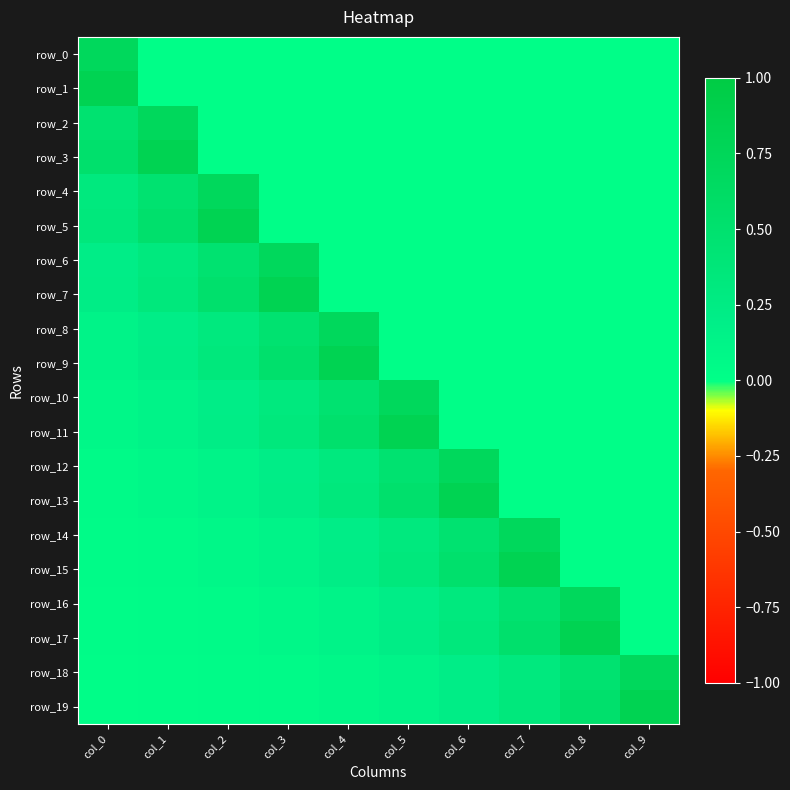

Reading right to left, what are all the values shown in this chart?

row_0: 0.0	0.0	0.0	0.0	0.0	0.0	0.0	0.0	0.0	0.7
row_1: 0.0	0.0	0.0	0.0	0.0	0.0	0.0	0.0	0.0	0.8
row_2: 0.0	0.0	0.0	0.0	0.0	0.0	0.0	0.0	0.7	0.5
row_3: 0.0	0.0	0.0	0.0	0.0	0.0	0.0	0.0	0.8	0.5
row_4: 0.0	0.0	0.0	0.0	0.0	0.0	0.0	0.7	0.5	0.3
row_5: 0.0	0.0	0.0	0.0	0.0	0.0	0.0	0.8	0.5	0.3
row_6: 0.0	0.0	0.0	0.0	0.0	0.0	0.7	0.5	0.3	0.2
row_7: 0.0	0.0	0.0	0.0	0.0	0.0	0.8	0.5	0.3	0.2
row_8: 0.0	0.0	0.0	0.0	0.0	0.7	0.5	0.3	0.2	0.1
row_9: 0.0	0.0	0.0	0.0	0.0	0.8	0.5	0.3	0.2	0.1
row_10: 0.0	0.0	0.0	0.0	0.7	0.5	0.3	0.2	0.1	0.1
row_11: 0.0	0.0	0.0	0.0	0.8	0.5	0.3	0.2	0.1	0.1
row_12: 0.0	0.0	0.0	0.7	0.5	0.3	0.2	0.1	0.1	0.1
row_13: 0.0	0.0	0.0	0.8	0.5	0.3	0.2	0.1	0.1	0.1
row_14: 0.0	0.0	0.7	0.5	0.3	0.2	0.1	0.1	0.1	0.0
row_15: 0.0	0.0	0.8	0.5	0.3	0.2	0.1	0.1	0.1	0.0
row_16: 0.0	0.7	0.5	0.3	0.2	0.1	0.1	0.1	0.0	0.0
row_17: 0.0	0.8	0.5	0.3	0.2	0.1	0.1	0.1	0.0	0.0
row_18: 0.7	0.5	0.3	0.2	0.1	0.1	0.1	0.0	0.0	0.0
row_19: 0.8	0.5	0.3	0.2	0.1	0.1	0.1	0.0	0.0	0.0